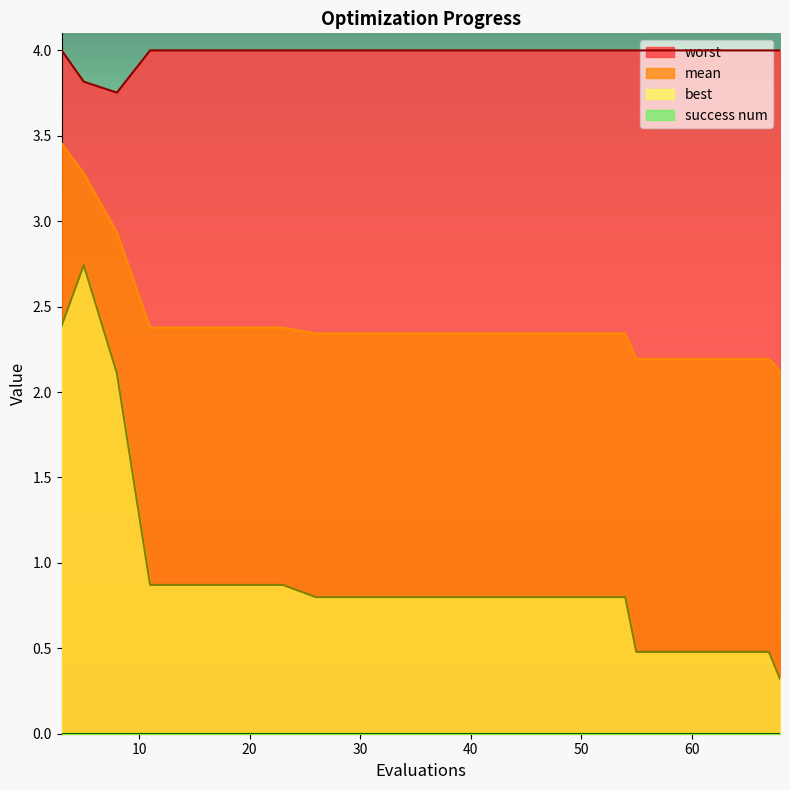

Reading right to left, transcribe all the data shown in this chart.

mean: 2.1	2.2	2.2	2.2	2.2	2.3	2.3	2.3	2.3	2.3	2.3	2.3	2.3	2.4	2.4	2.4	2.4	2.9	3.3	3.5
best: 0.3	0.5	0.5	0.5	0.5	0.8	0.8	0.8	0.8	0.8	0.8	0.8	0.8	0.9	0.9	0.9	0.9	2.1	2.7	2.4
worst: 4.0	4.0	4.0	4.0	4.0	4.0	4.0	4.0	4.0	4.0	4.0	4.0	4.0	4.0	4.0	4.0	4.0	3.8	3.8	4.0